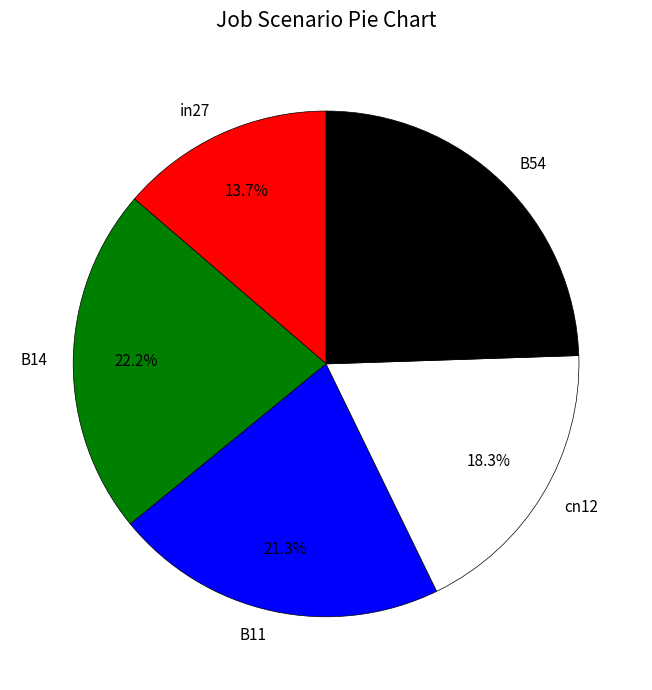

What portion of the pie excludes in27?

86.3%